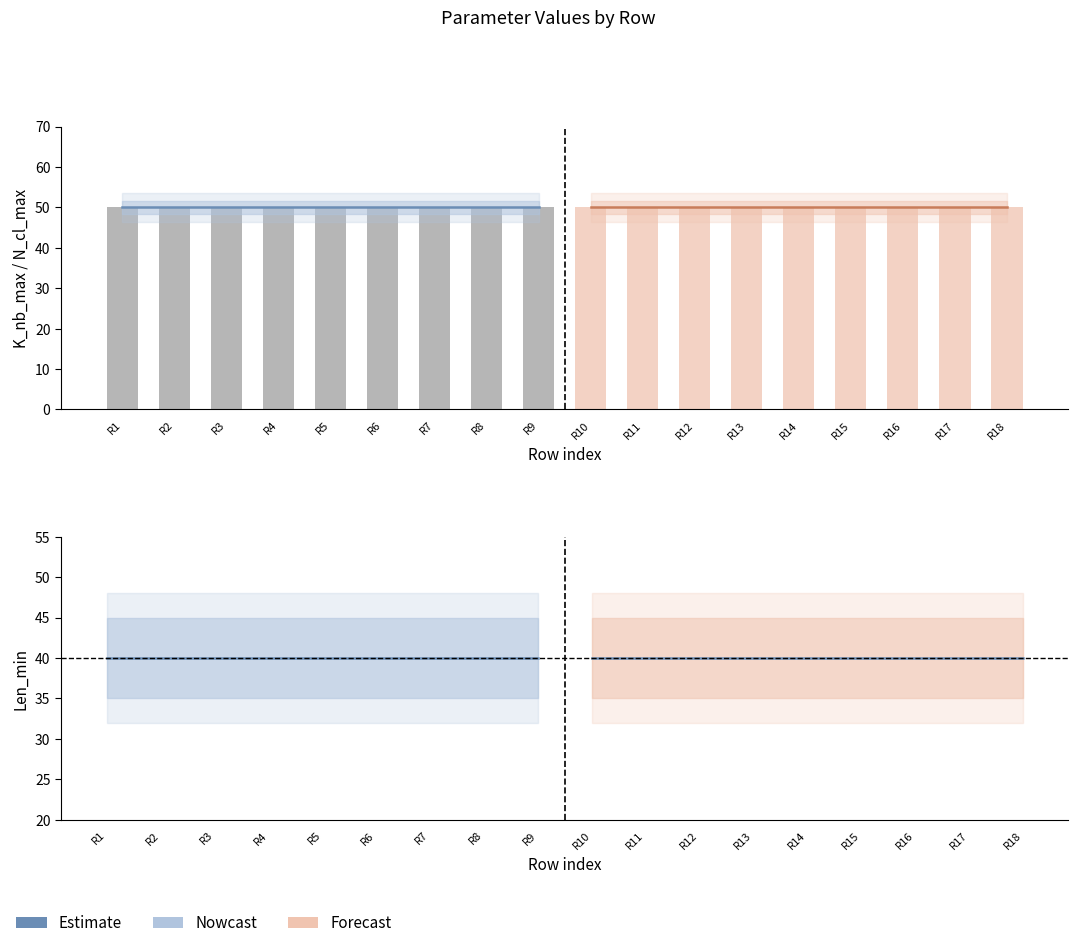

How many groups of bars are there?

9